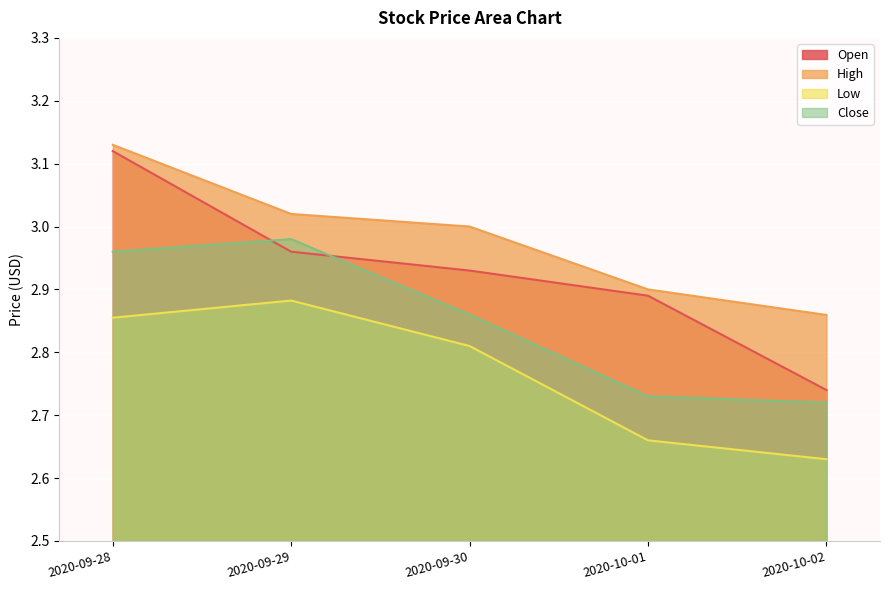

Rank the categories by Open value from lowest to highest.

2020-10-02, 2020-10-01, 2020-09-30, 2020-09-29, 2020-09-28